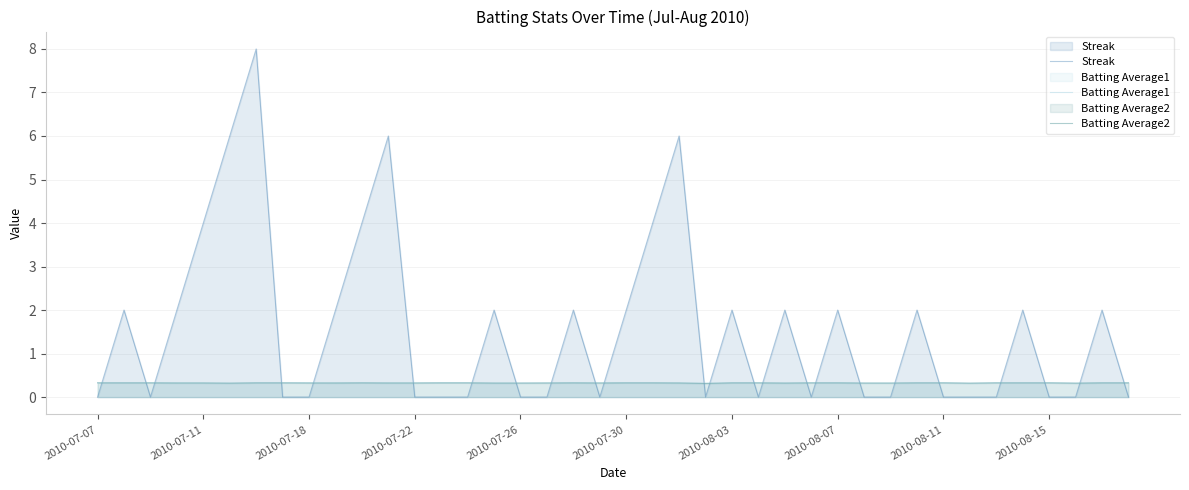

True or false: Streak and Batting Average1 cross at least once.

True